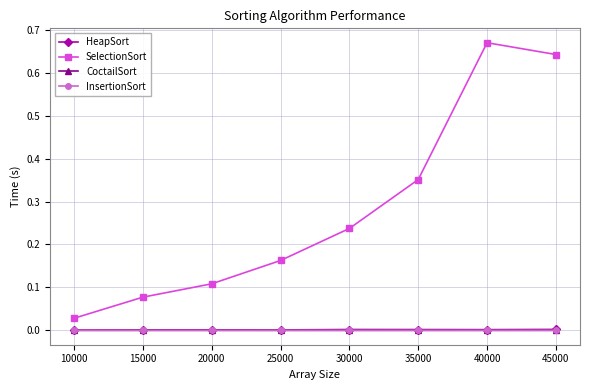

Which series has the largest total across all categories?

SelectionSort